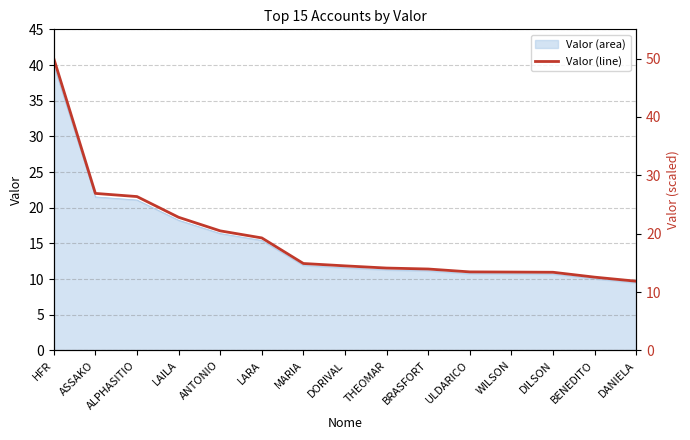

True or false: the data shows 14.9 at MARIA.

True